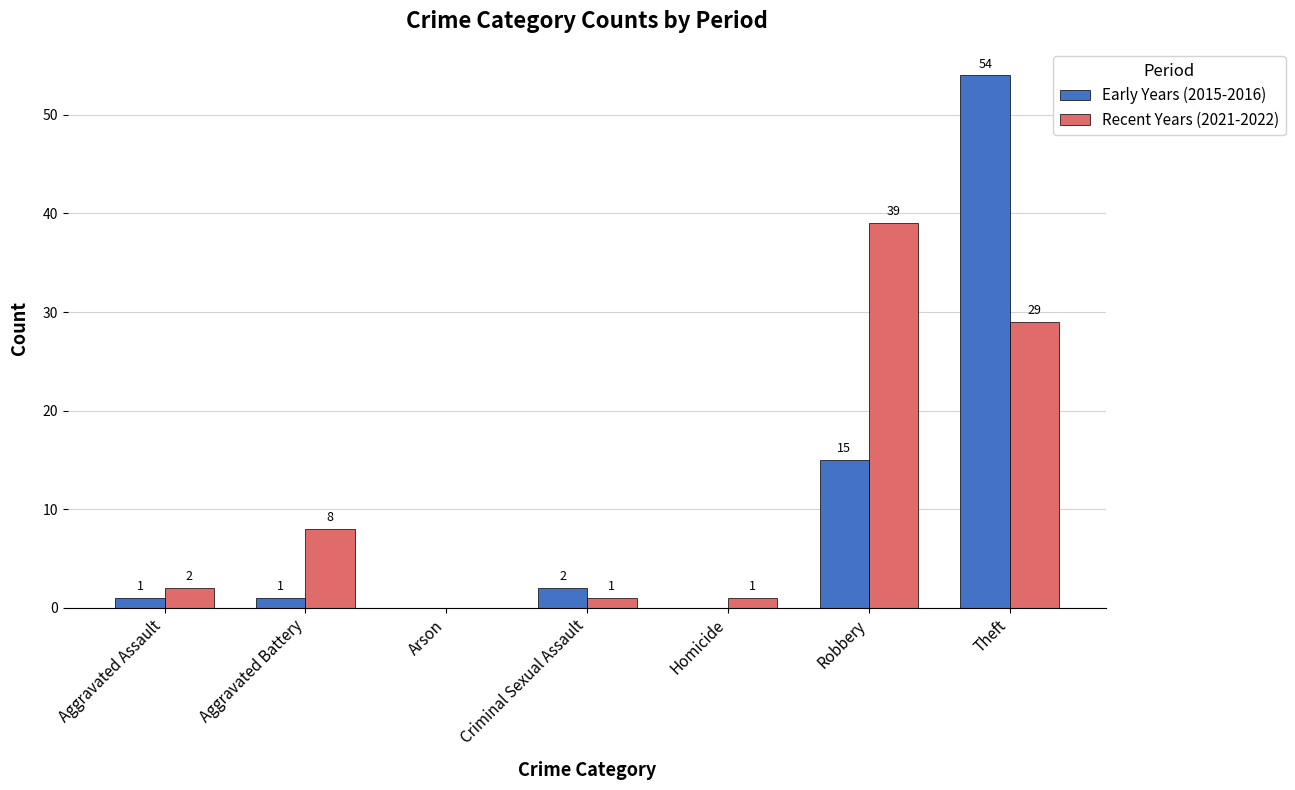

What are all the series names shown in the legend?

Early Years (2015-2016), Recent Years (2021-2022)